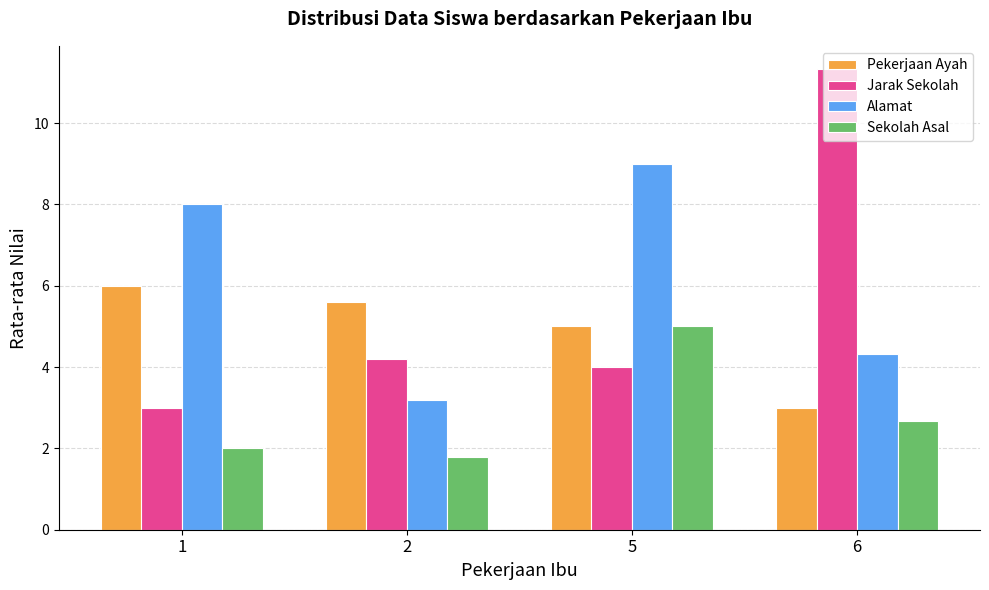

At which category does the chart reach its peak across all series?

6